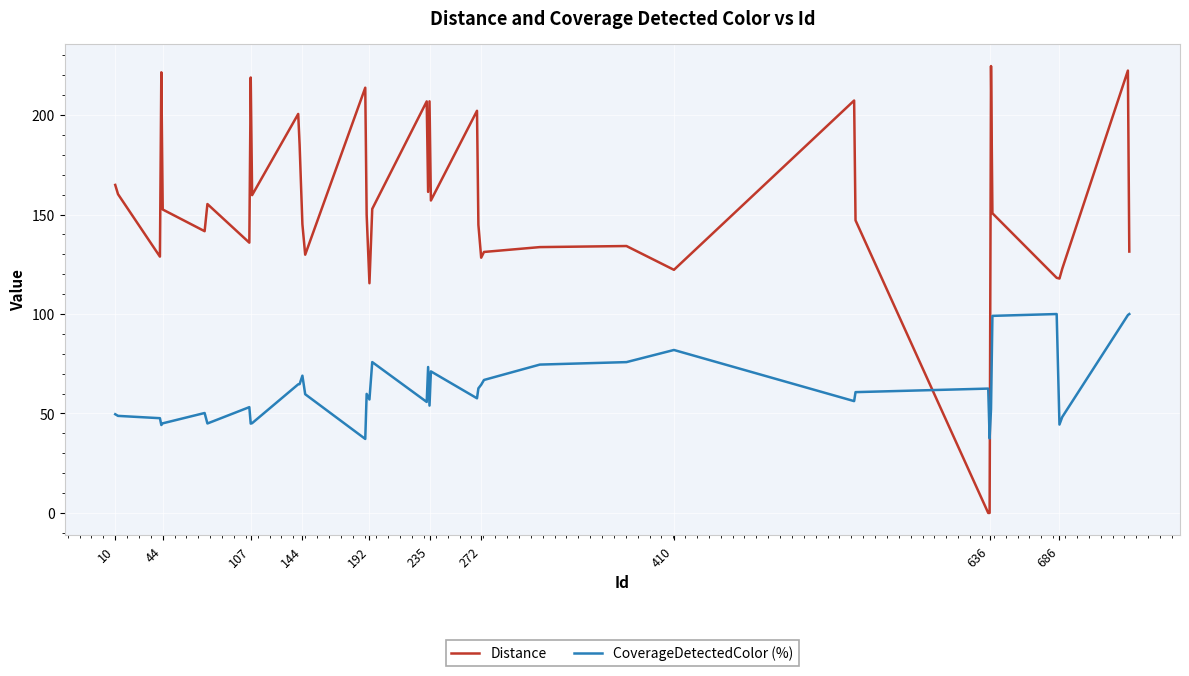

After their last crossing, which series has the higher values: CoverageDetectedColor (%) or Distance?

Distance